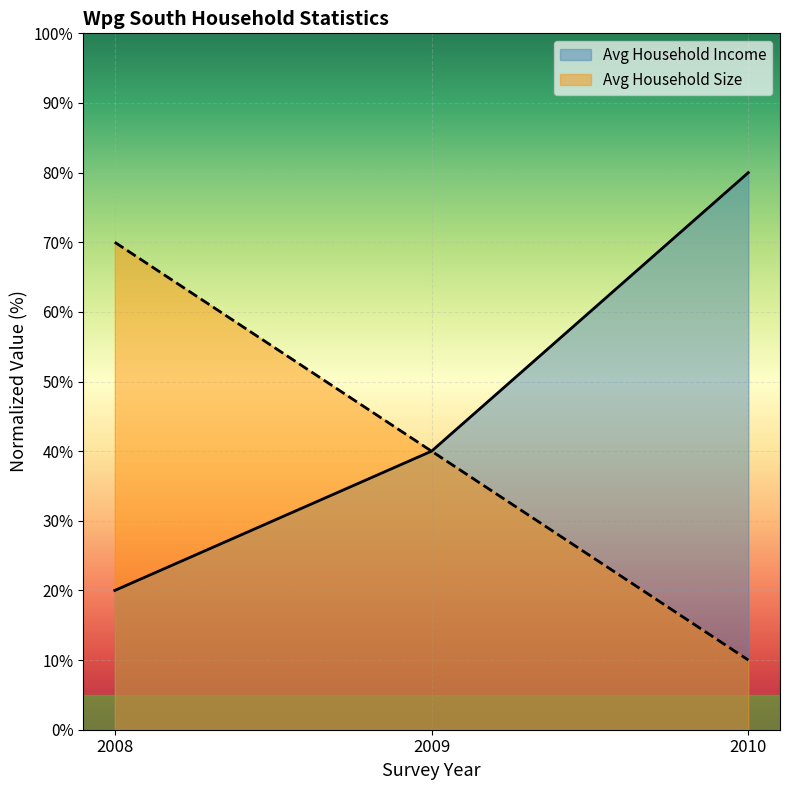

How many categories are shown in the chart?

3